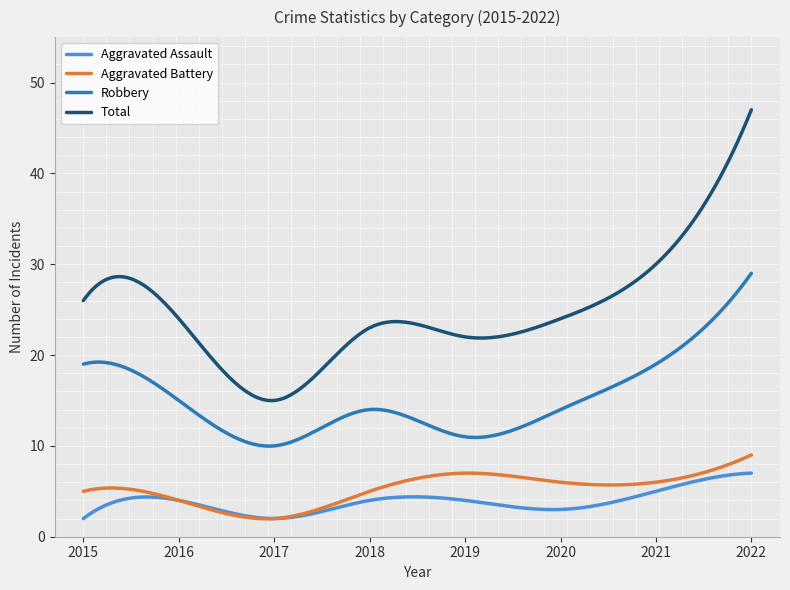

Which series has the widest spread of values?

Total